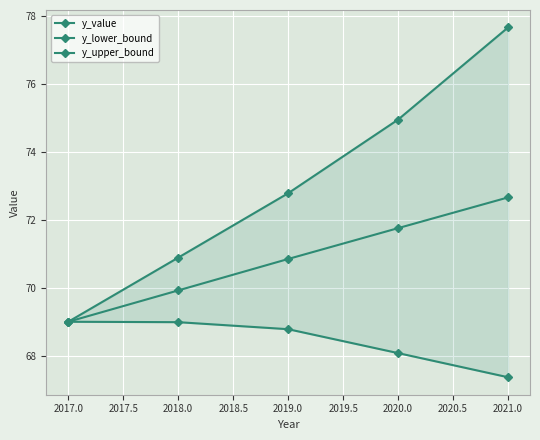

Count the number of categories in the chart.

5